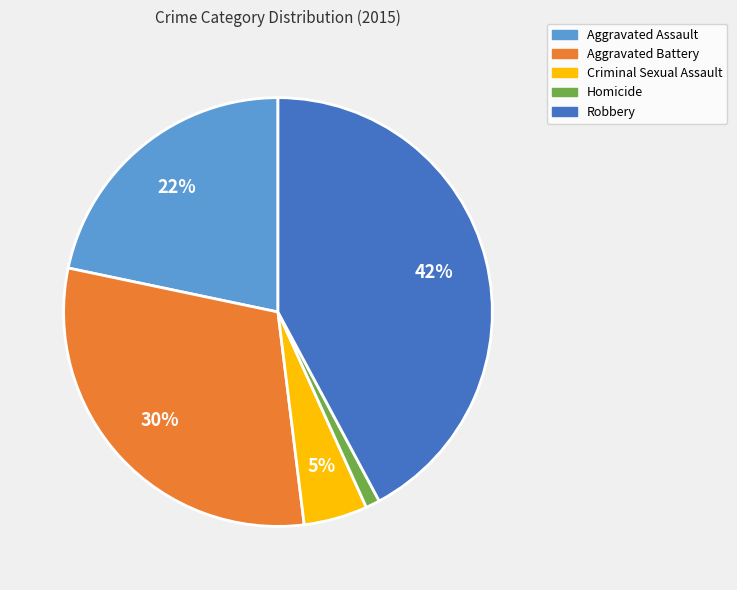

To the nearest percent, what is the difference between the largest and smallest slice percentages?

41%